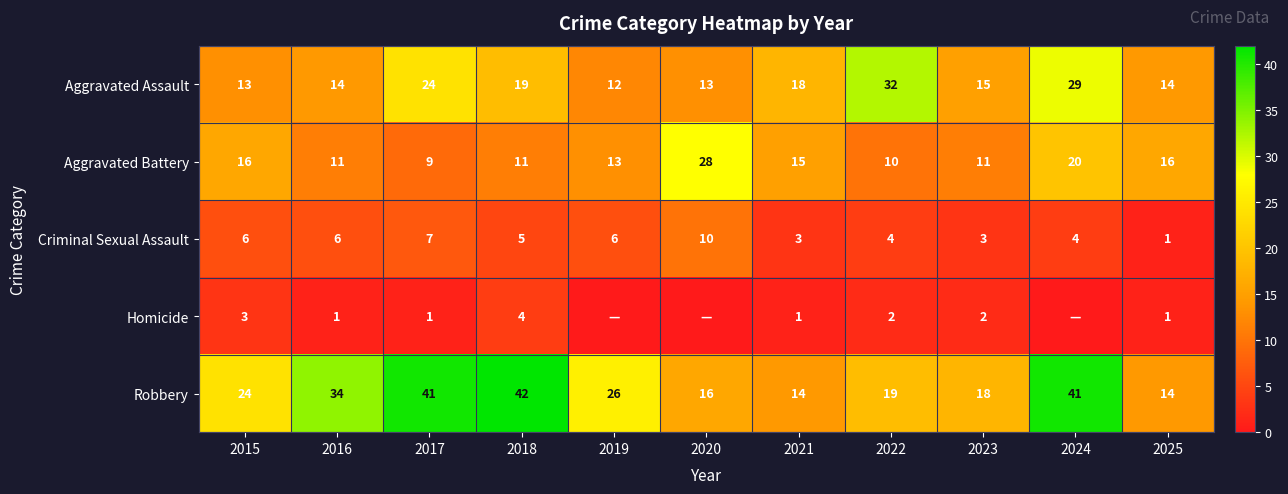

What is the sum of all Aggravated Battery values?

160